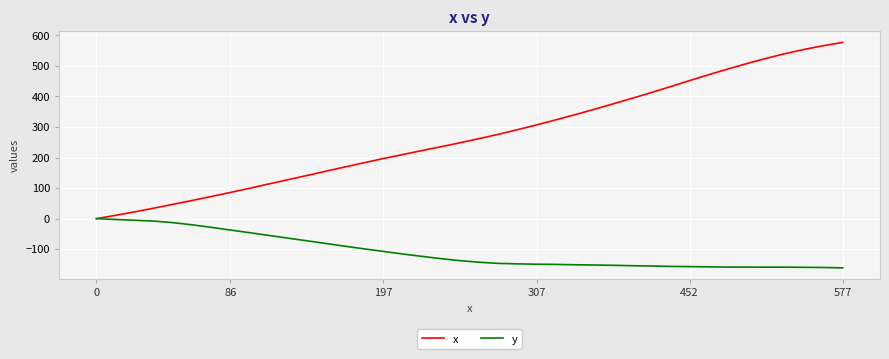

Which series has the largest total across all categories?

x